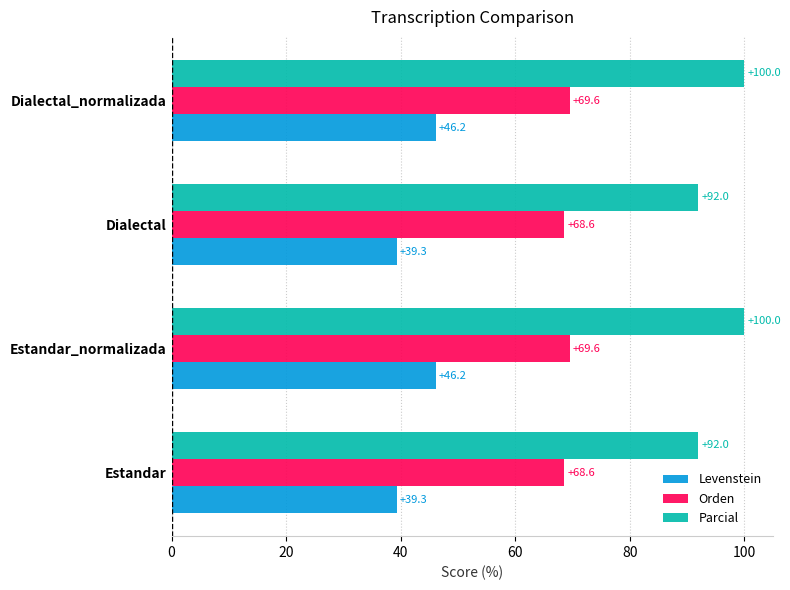

Is the value of Levenstein at Estandar greater than the value of Orden at Estandar?

No